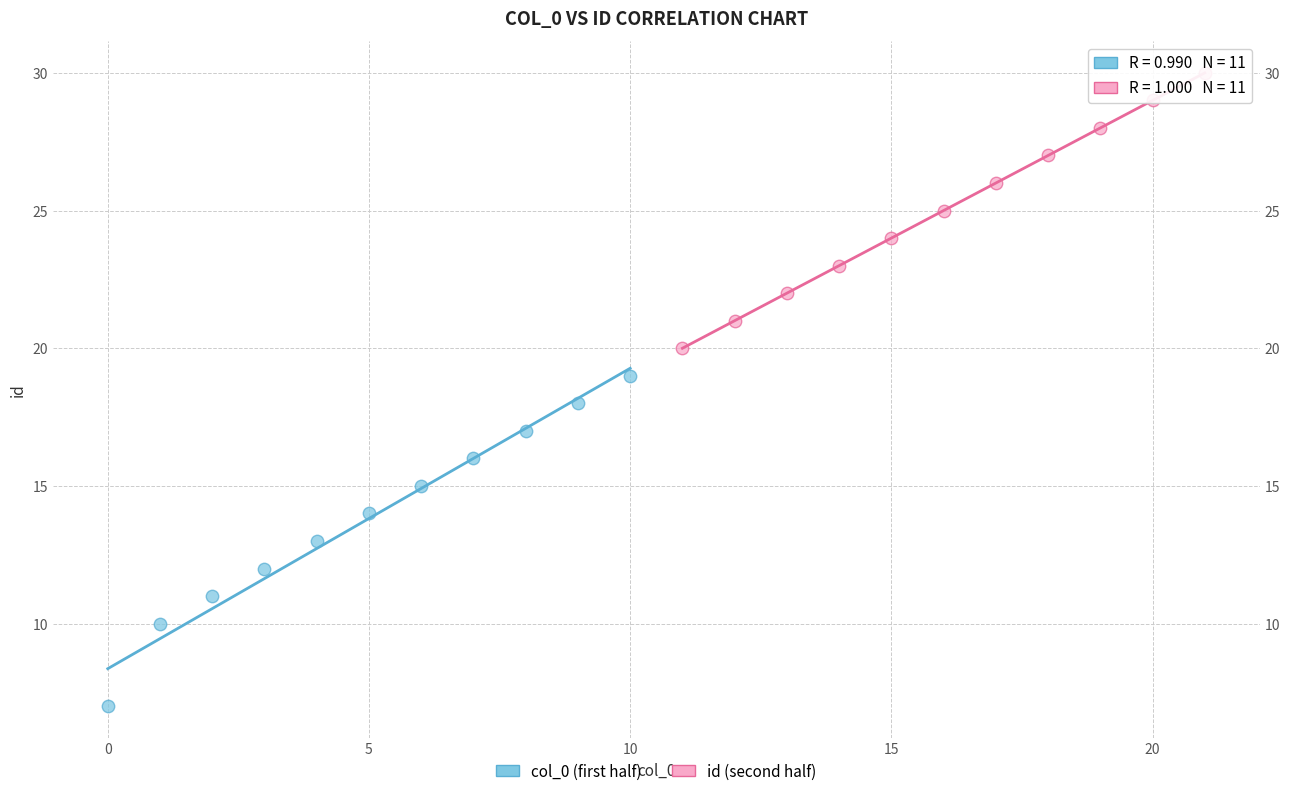

Which series has the largest Y range (max minus min)?

col_0 (first half)